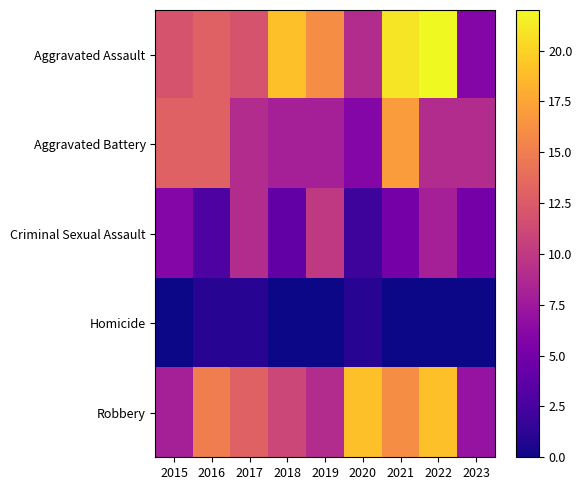

List the series in order of their peak value, lowest first.

Homicide, Criminal Sexual Assault, Aggravated Battery, Robbery, Aggravated Assault